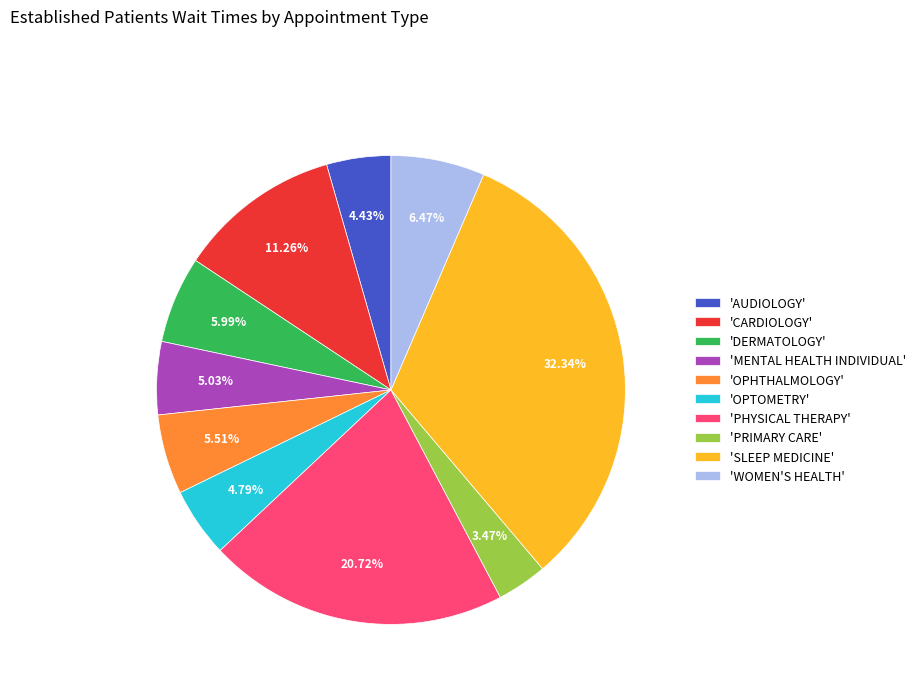

Is there a majority slice in this chart?

No